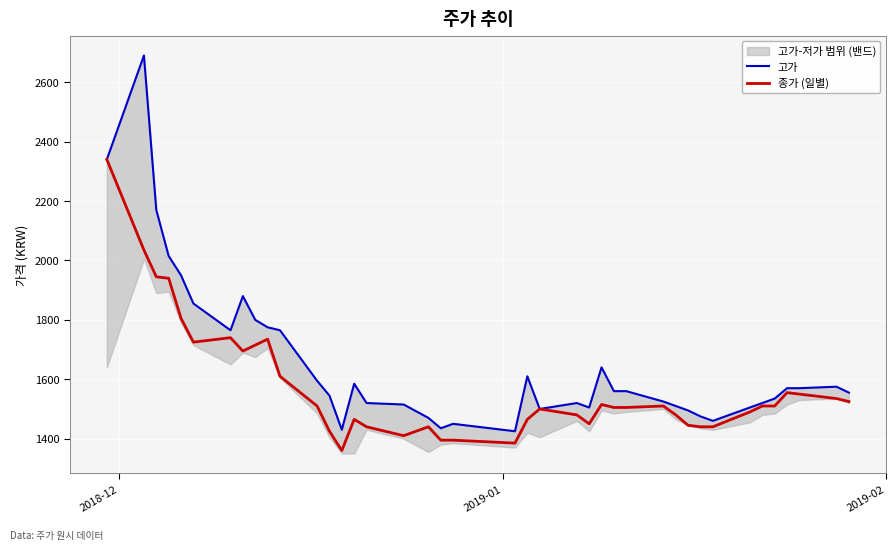

What is the minimum value for 종가 (일별)?

1360